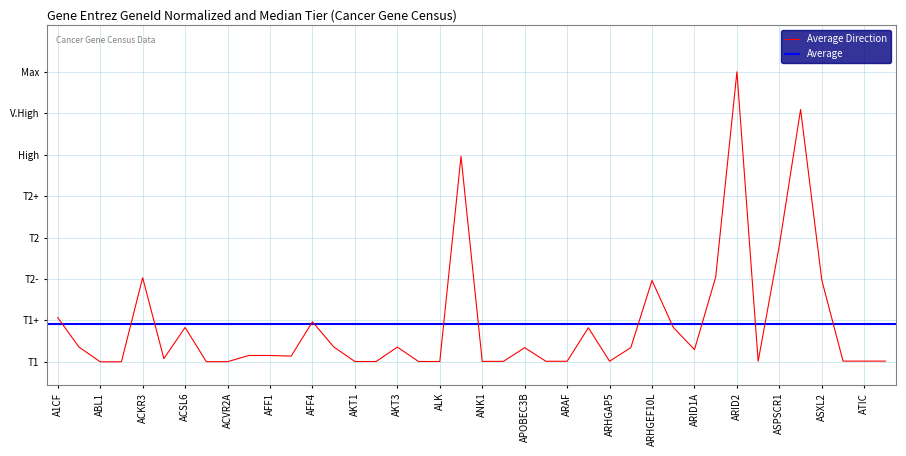

What is the difference between the second highest and second lowest values?

2.2